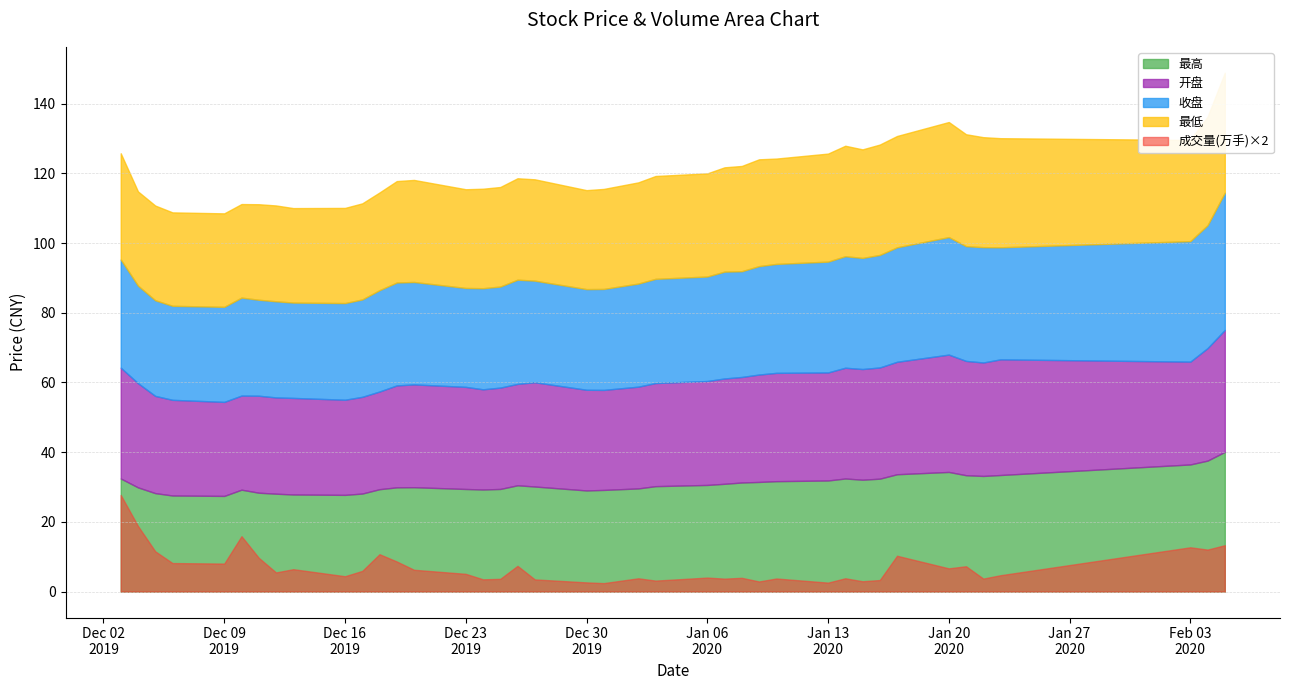

What is the label of the 4th point from the left?

2019-12-06